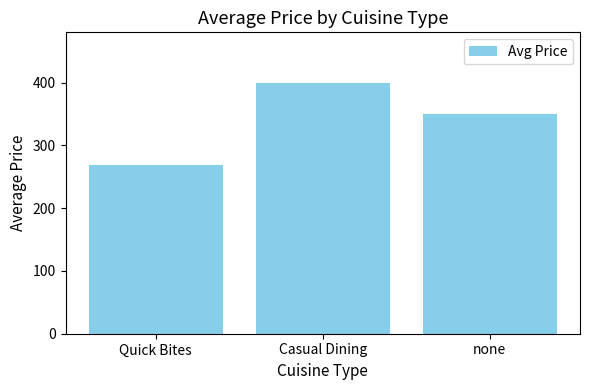

What is the label of the 2nd bar from the right?

Casual Dining